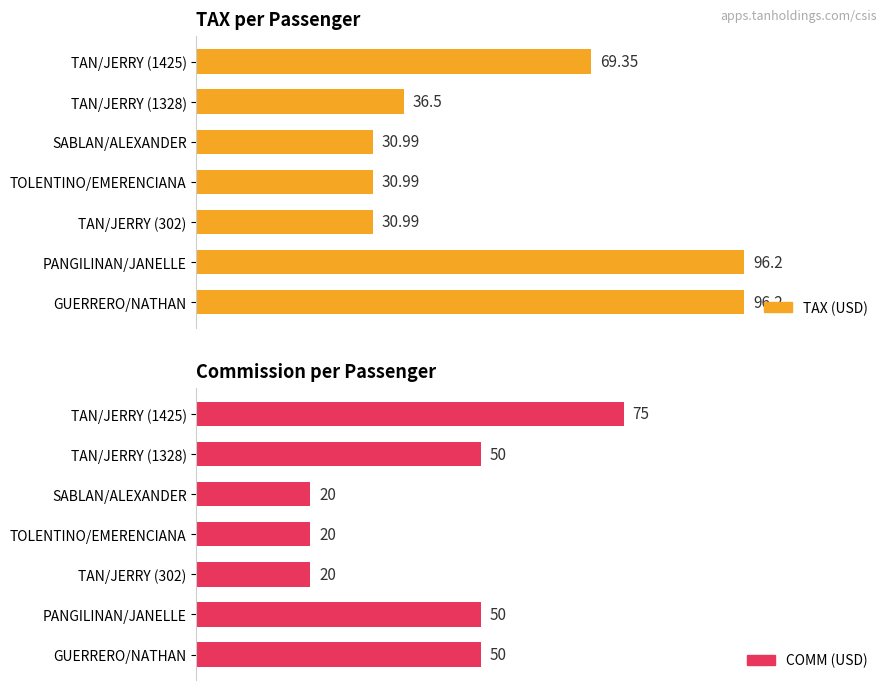

What is the value of the COMM bar at the 5th from the left?

20.0